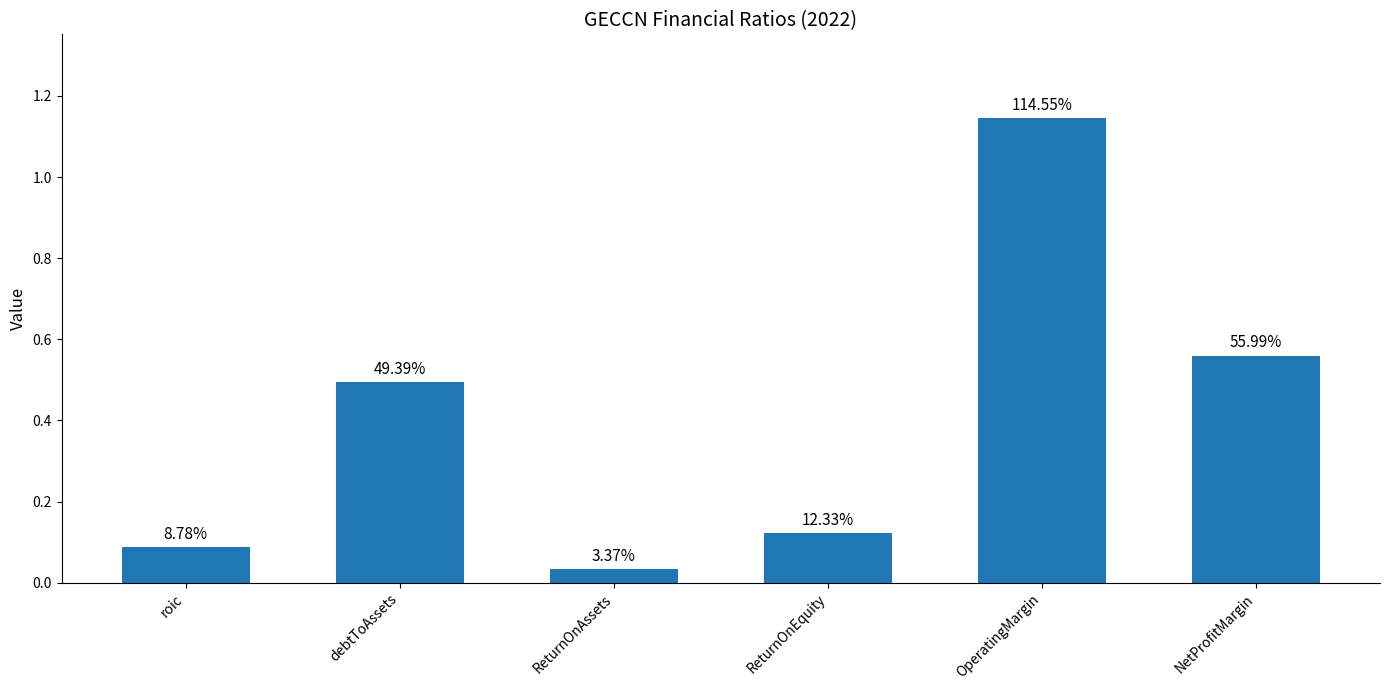

Reading left to right, list all the values displayed in this chart.

0.1	0.5	0.0	0.1	1.1	0.6